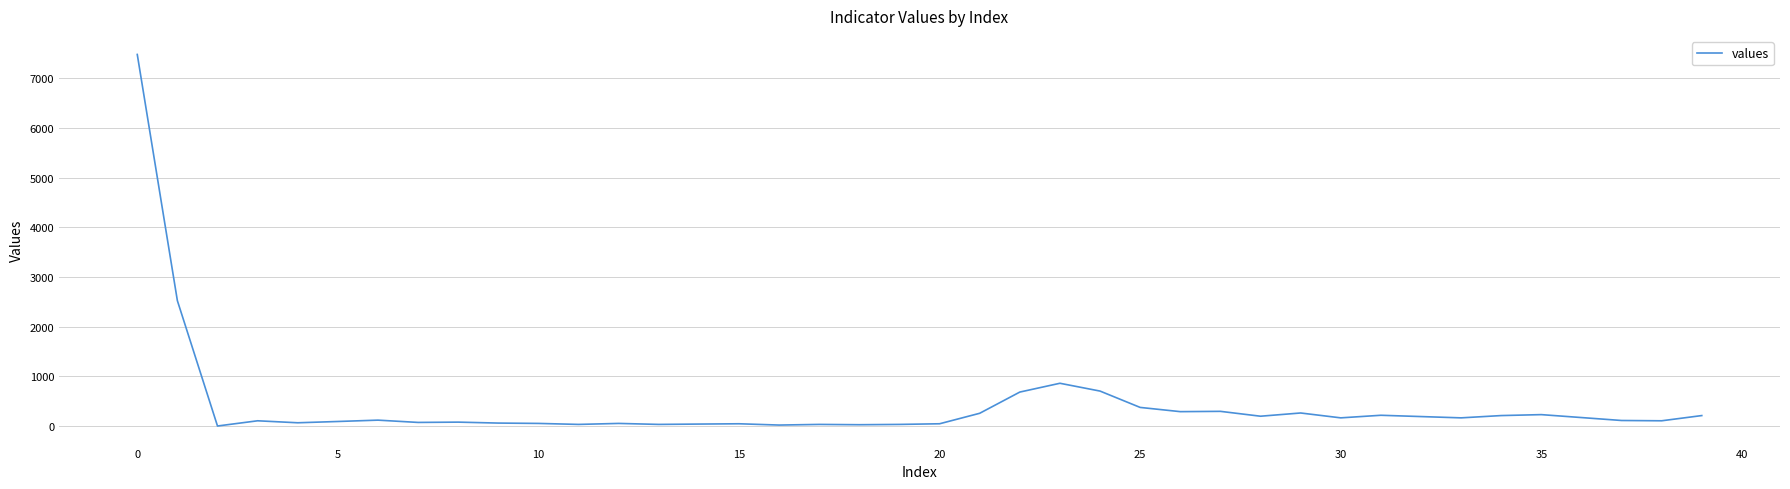

What is the maximum value shown in the chart?

7477